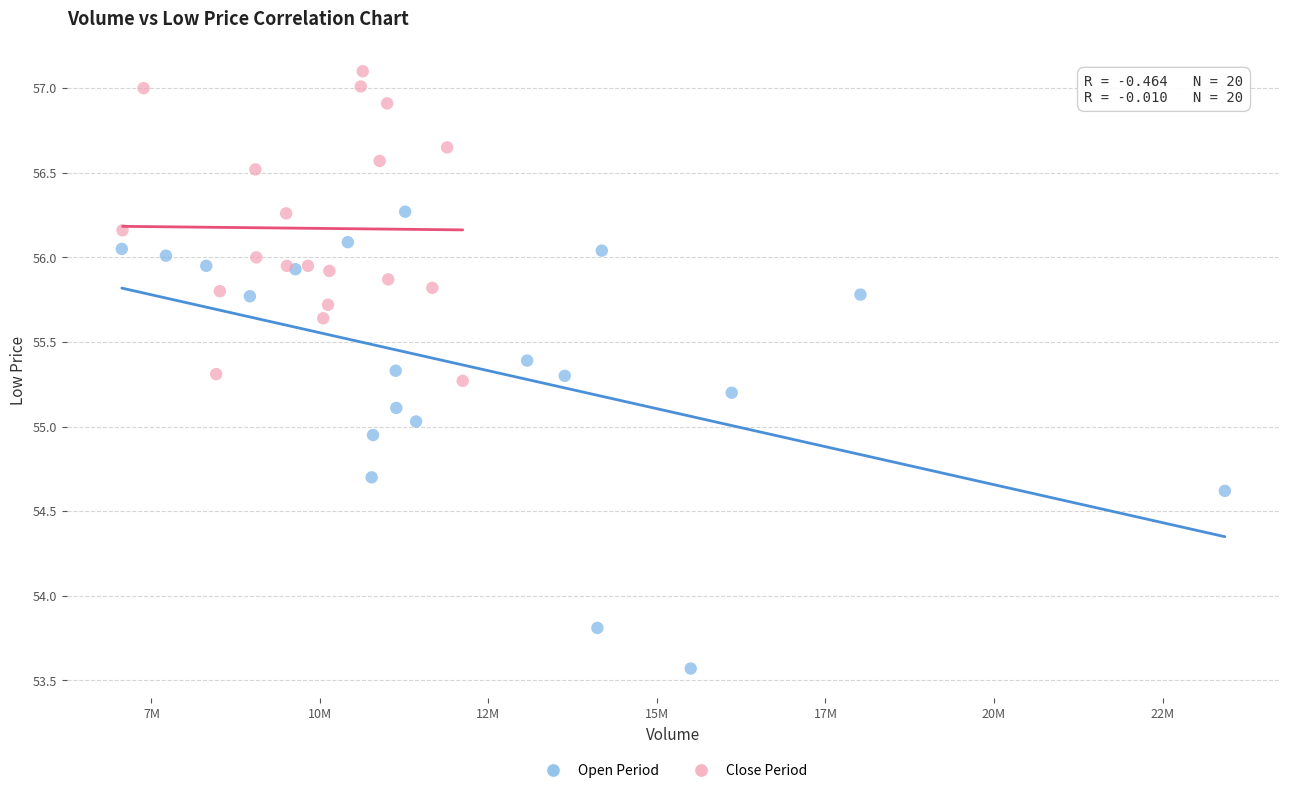

Which series has the widest spread of Y values?

Open Period